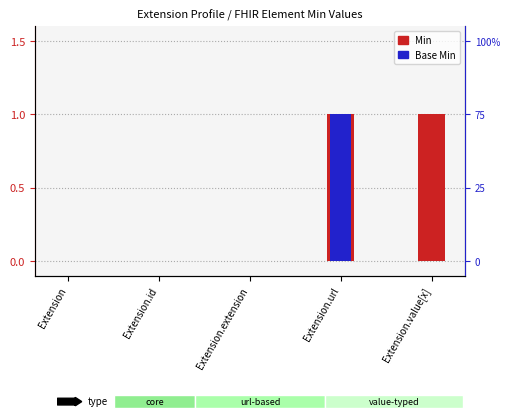

What value does the Base Min series have at Extension.url?

1